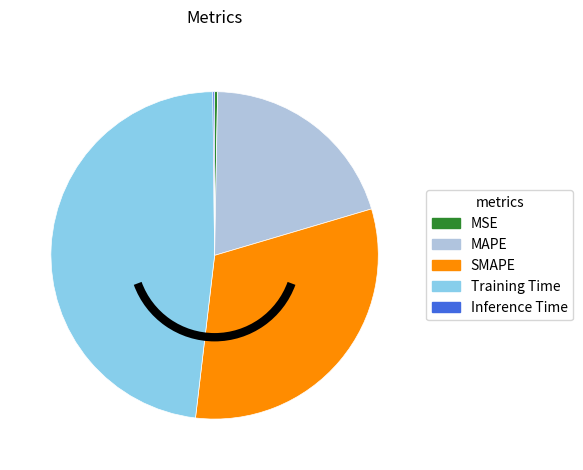

Combined, do MAPE and SMAPE account for over 50%?

Yes